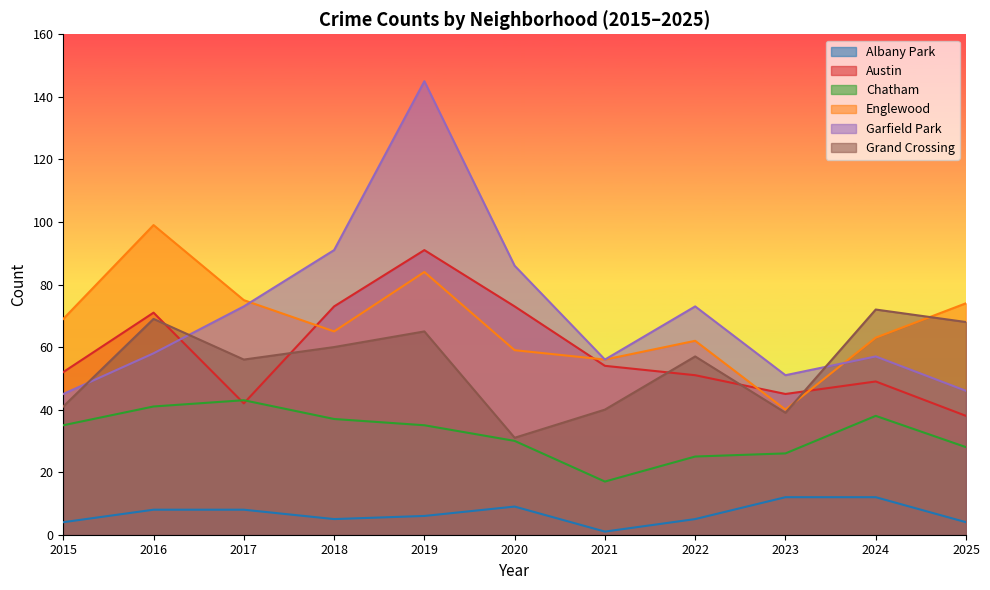

The Garfield Park series shows 117 at 2017. True or false?

False